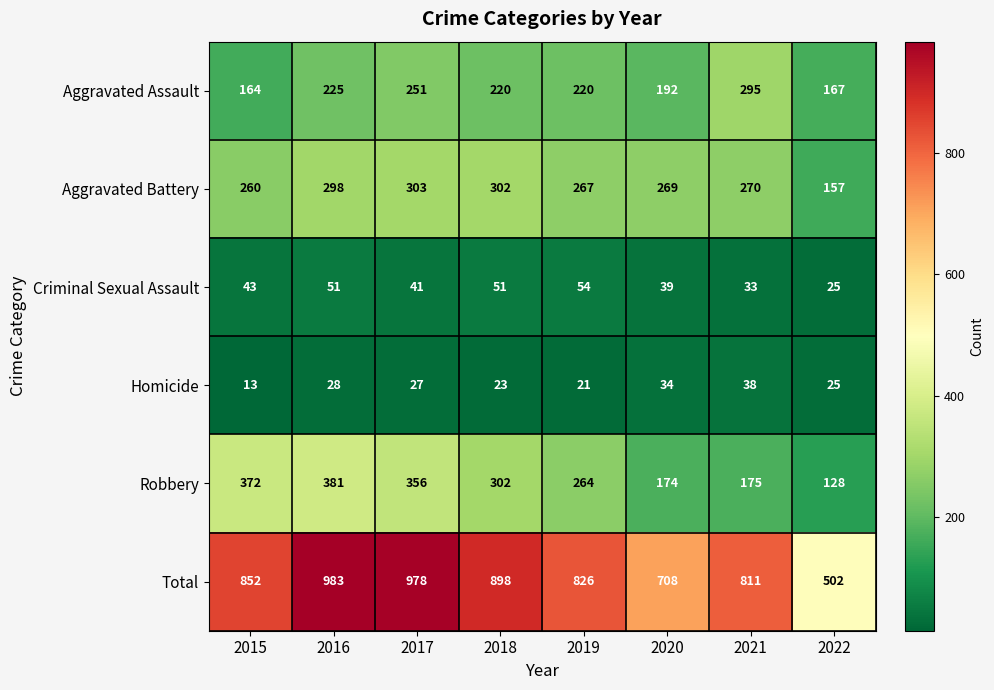

Count the Aggravated Assault values in the range 192 to 251.

5